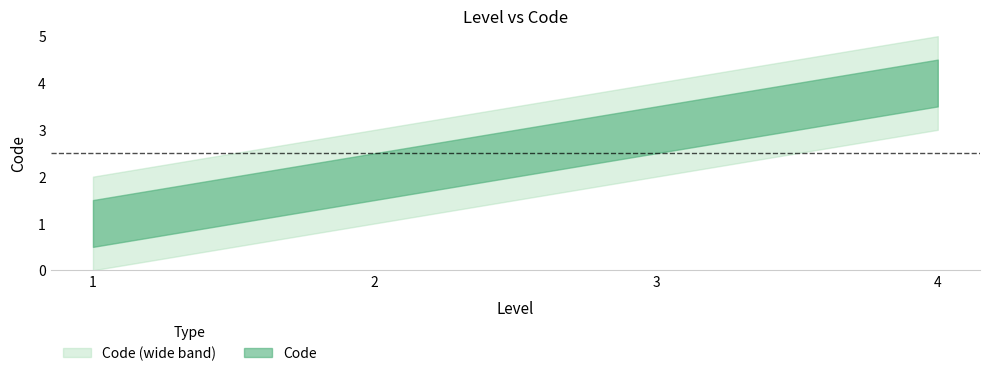

The value at 2 is 1. True or false?

False